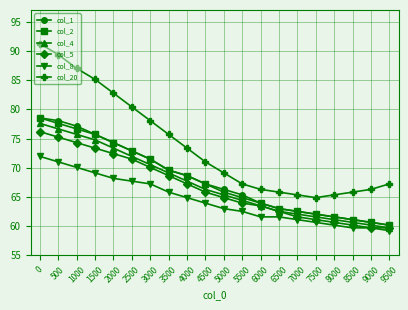

Where is col_4 nearest to the value 68?

4000